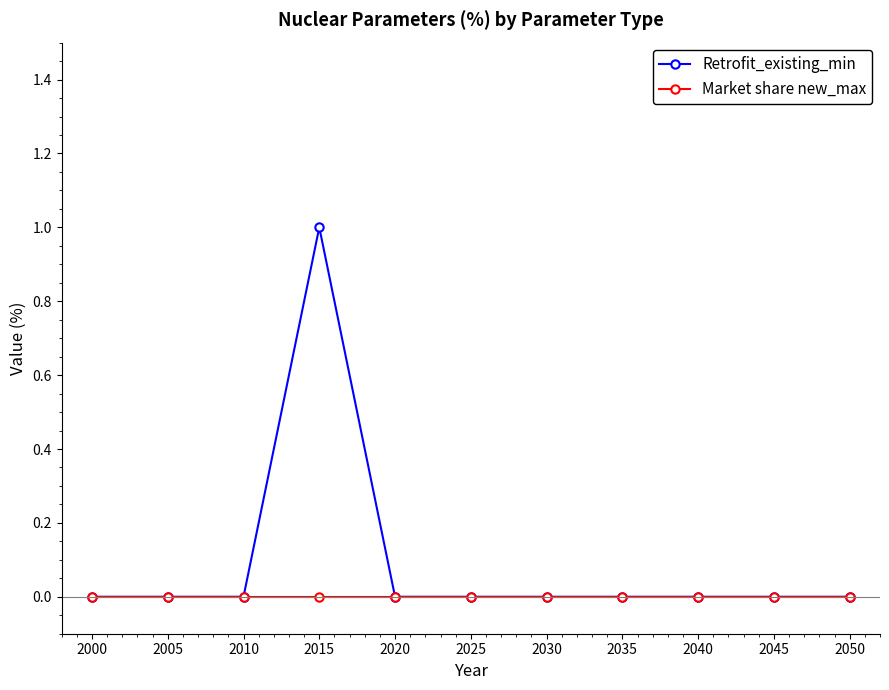

List the series in order of their peak value, lowest first.

Market share new_max, Retrofit_existing_min